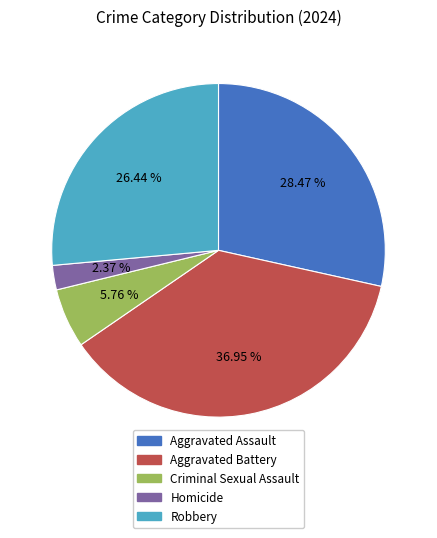

Do Robbery and Homicide together represent more than half of the pie?

No